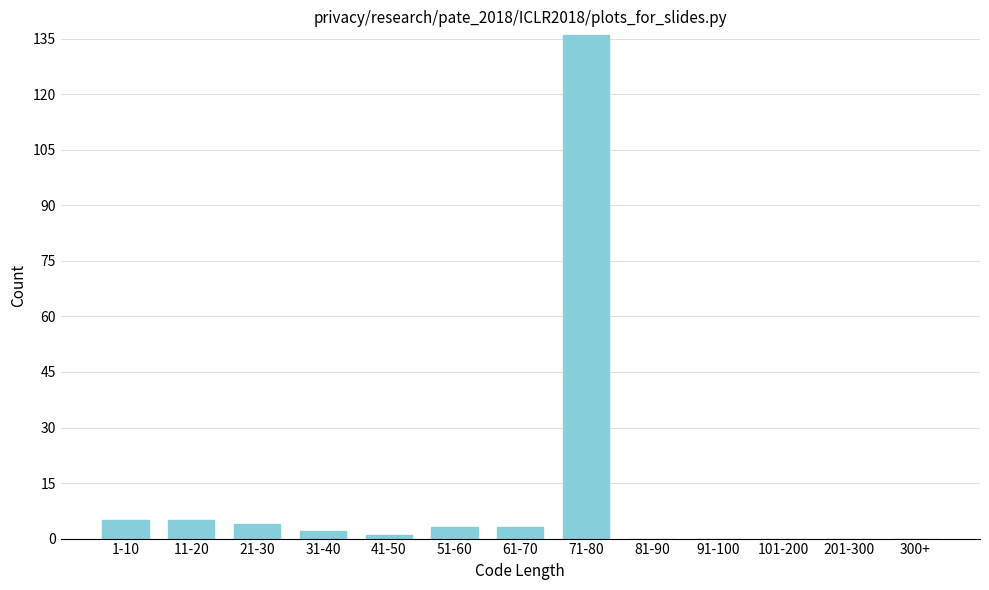

Reading left to right, what are all the values shown in this chart?

1-10=5	11-20=5	21-30=4	31-40=2	41-50=1	51-60=3	61-70=3	71-80=136	81-90=0	91-100=0	101-200=0	201-300=0	300+=0